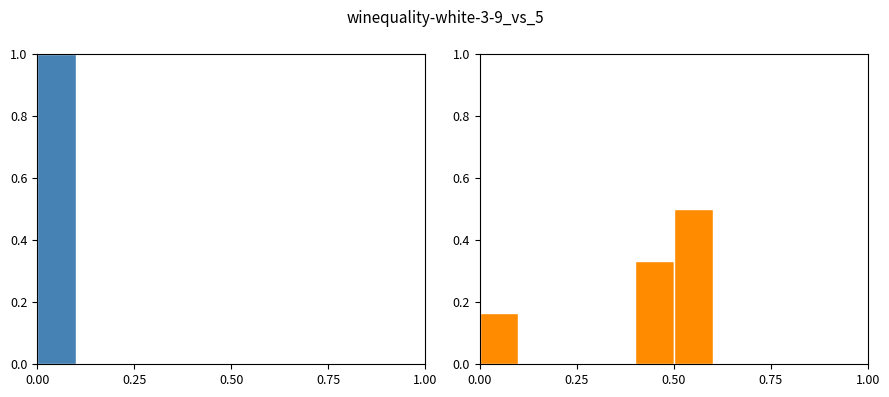

How many data points in trend are above 0?

3